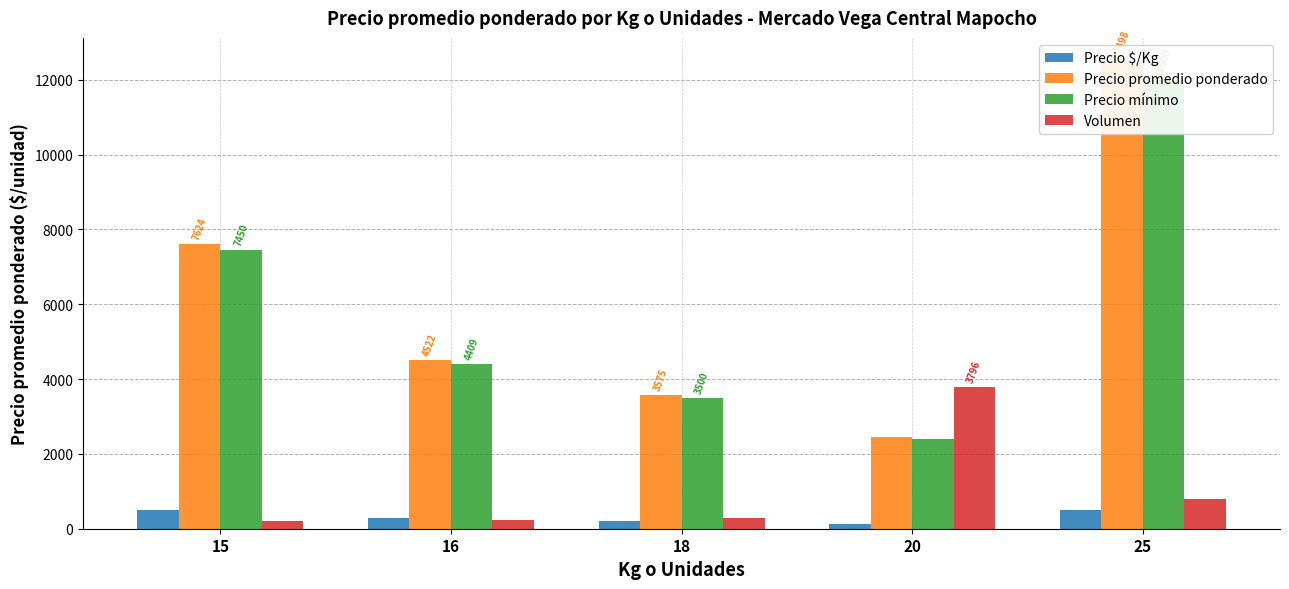

Does the chart contain stacked bars?

No